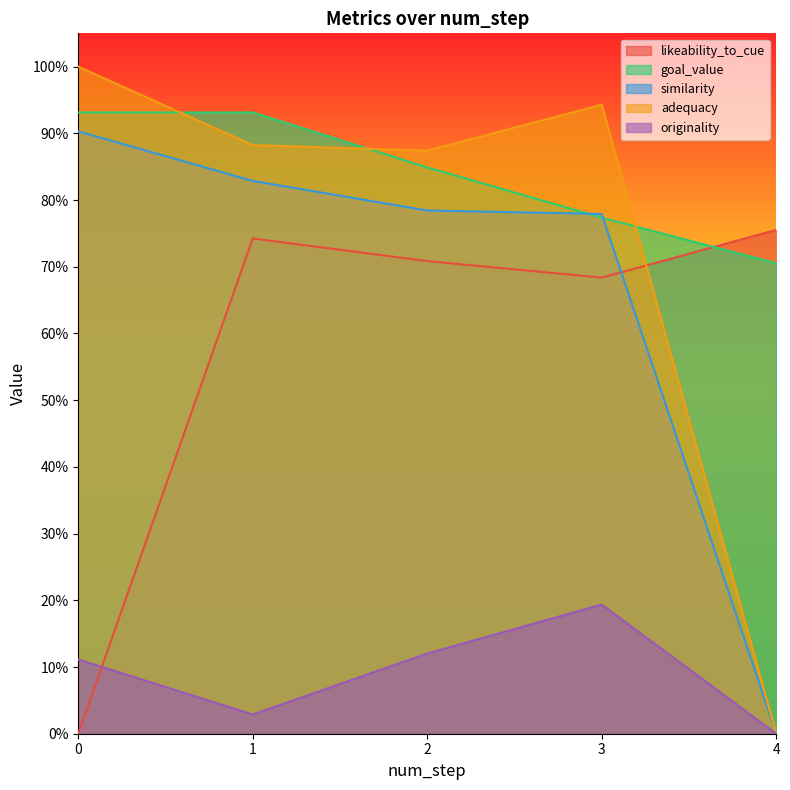

Which series has the widest spread of values?

adequacy